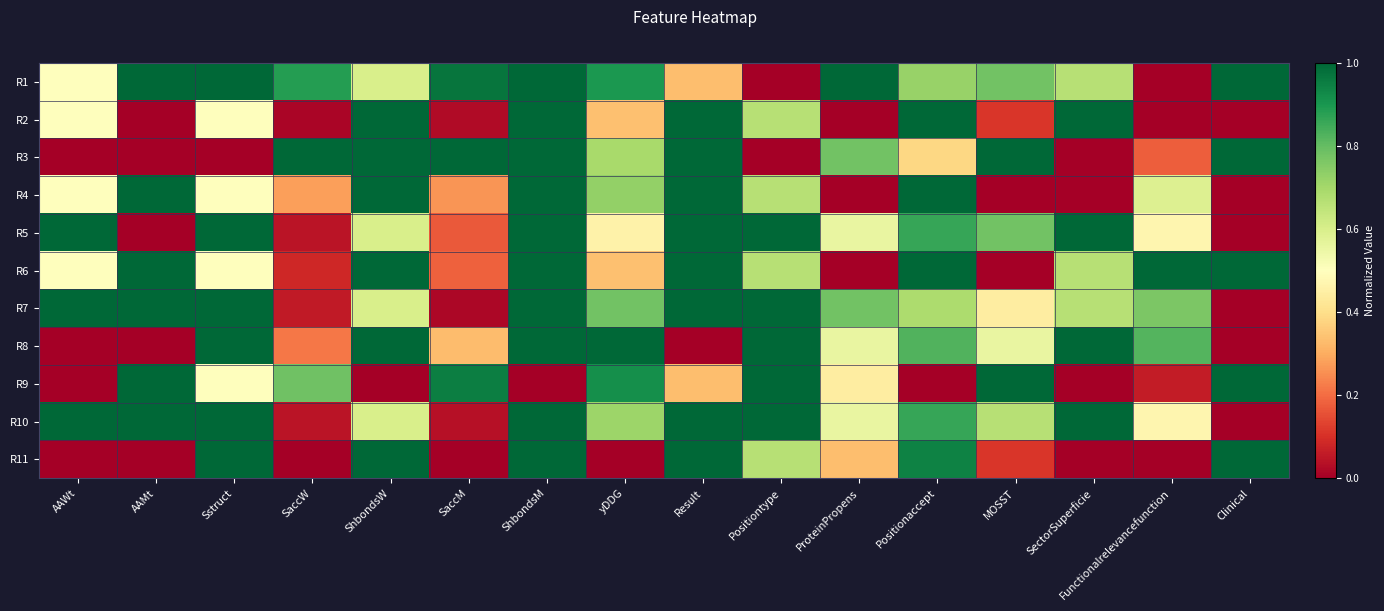

At which category is the sum across all series the highest?

ShbondsM